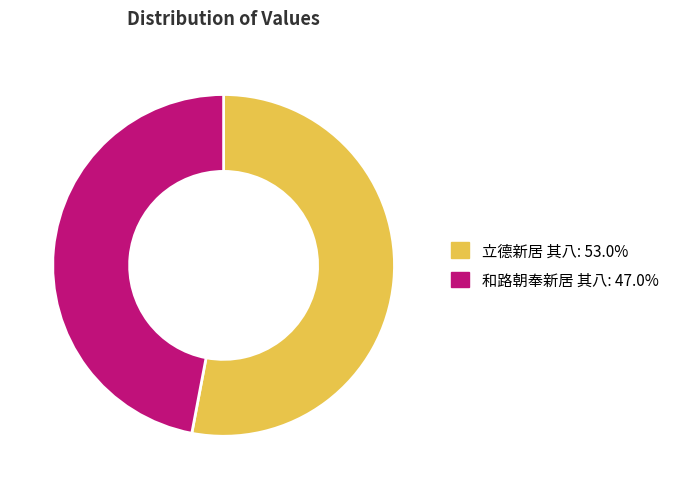

What is the largest slice in the pie chart?

立德新居 其八